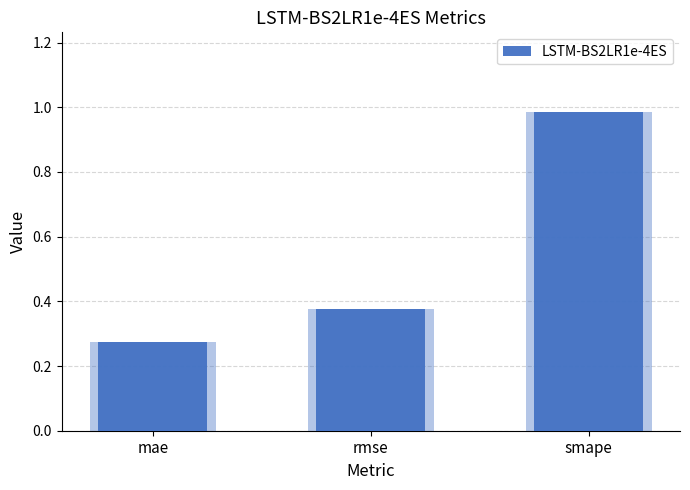

Which category has the lowest value across all series?

mae